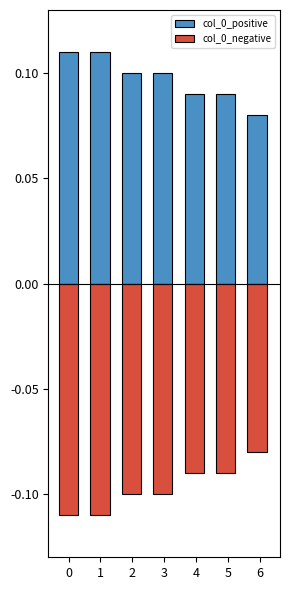

Where is col_0_negative nearest to the value 0?

6